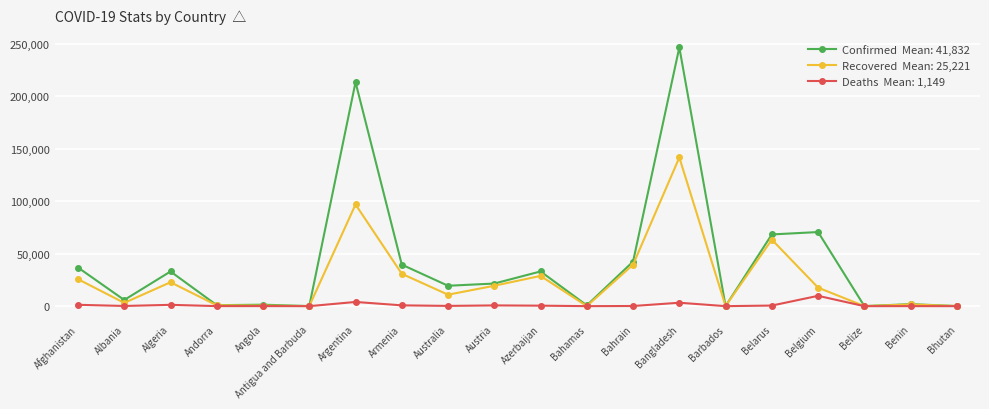

What is the maximum value shown in the chart?

246674